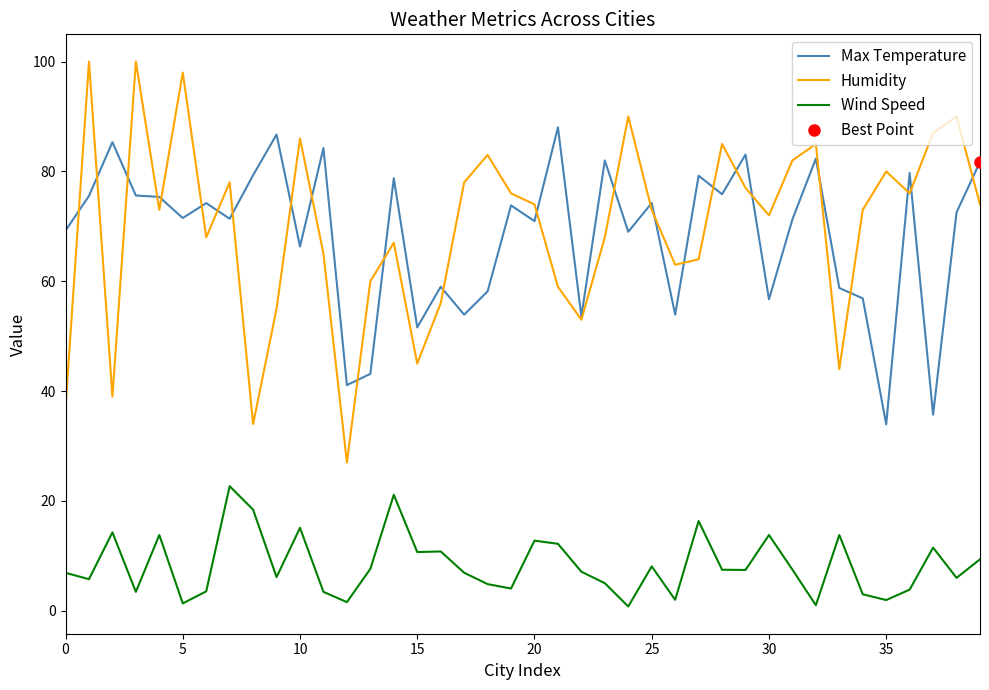

The value of Humidity at 21 is 59.0. True or false?

True